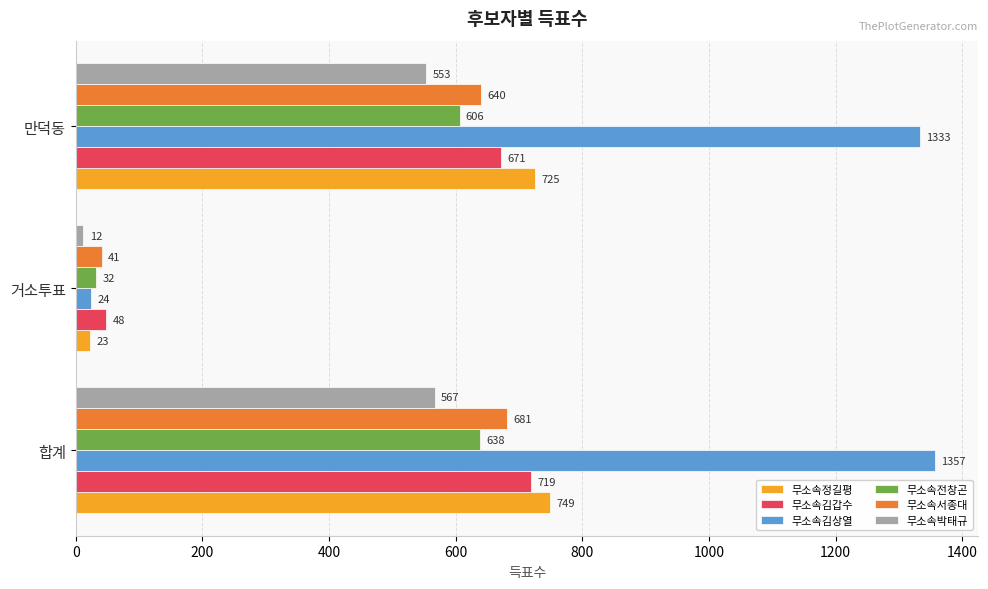

What is the difference between the maximum and minimum values in the 무소속전창곤 series?

606